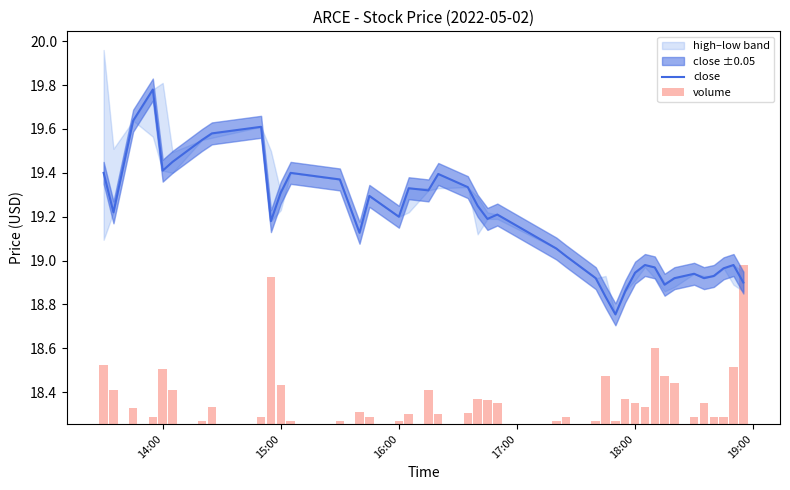

True or false: close has a value of 6.8 at 15:00.

False